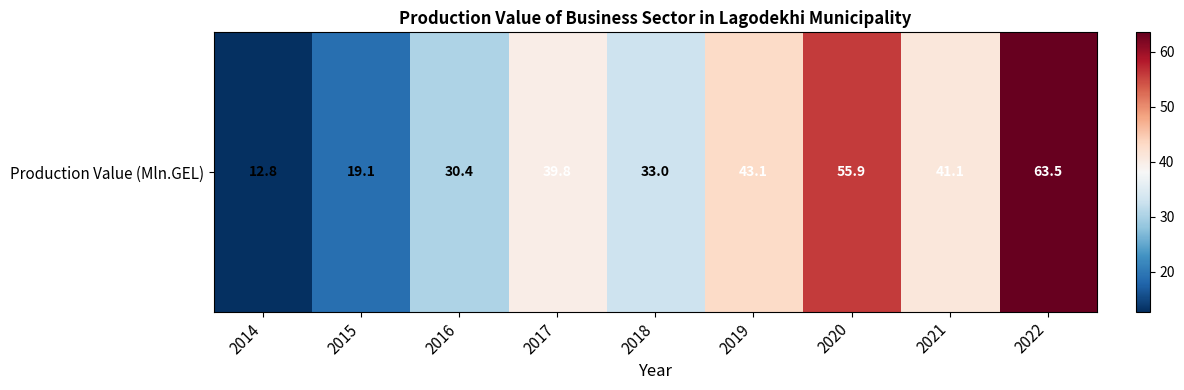

Where is the data nearest to the value 38?

2017